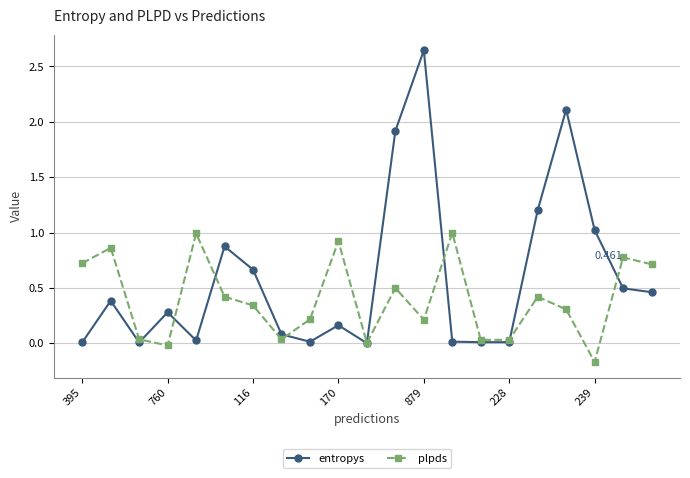

Which series has the largest range (max minus min)?

entropys